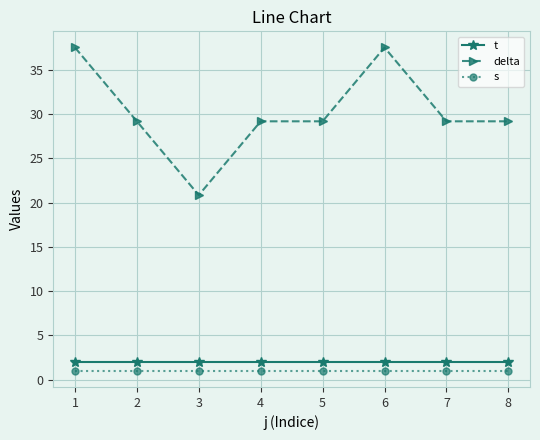

Does the chart have visible grid lines?

Yes